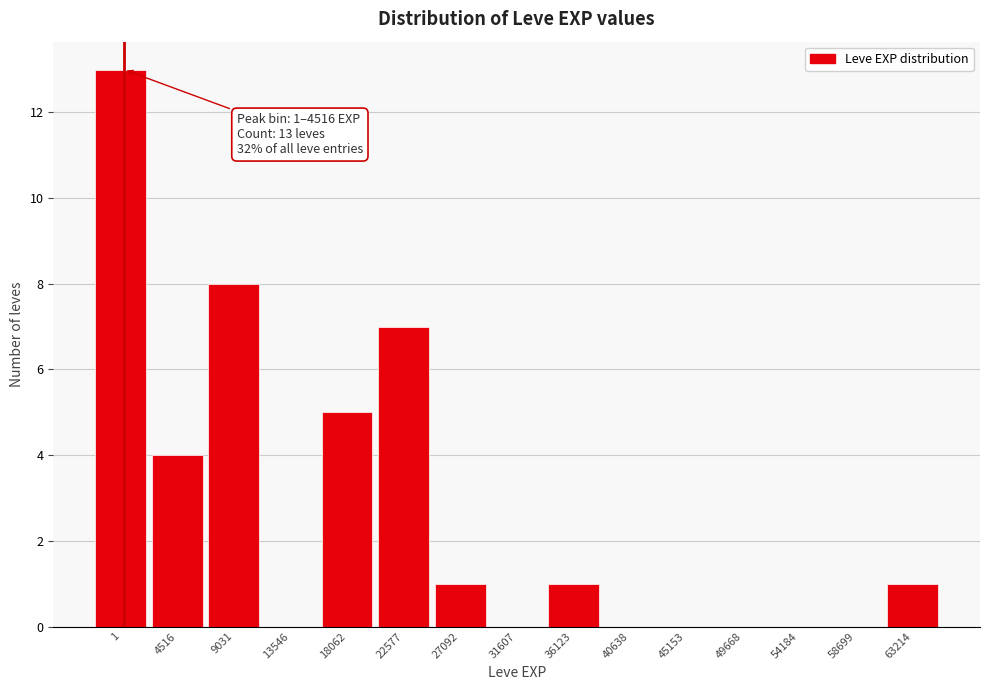

Reading right to left, list all the values displayed in this chart.

63214=1	58699=0	54184=0	49668=0	45153=0	40638=0	36123=1	31607=0	27092=1	22577=7	18062=5	13546=0	9031=8	4516=4	1=13